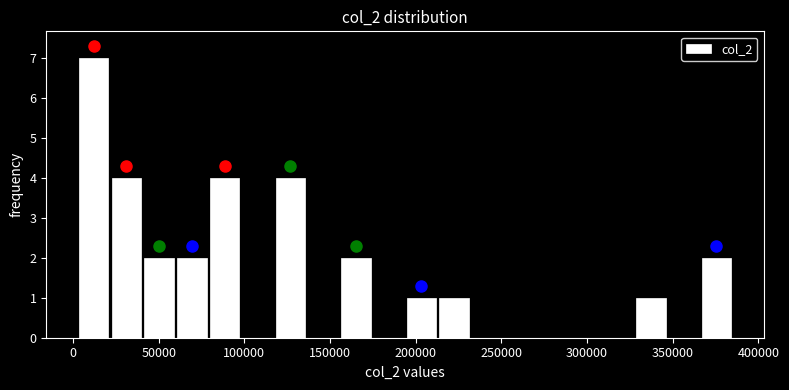

Around what value on the x-axis is the tallest bar? Give the approximate position of its centre, as read against the axis.

10000